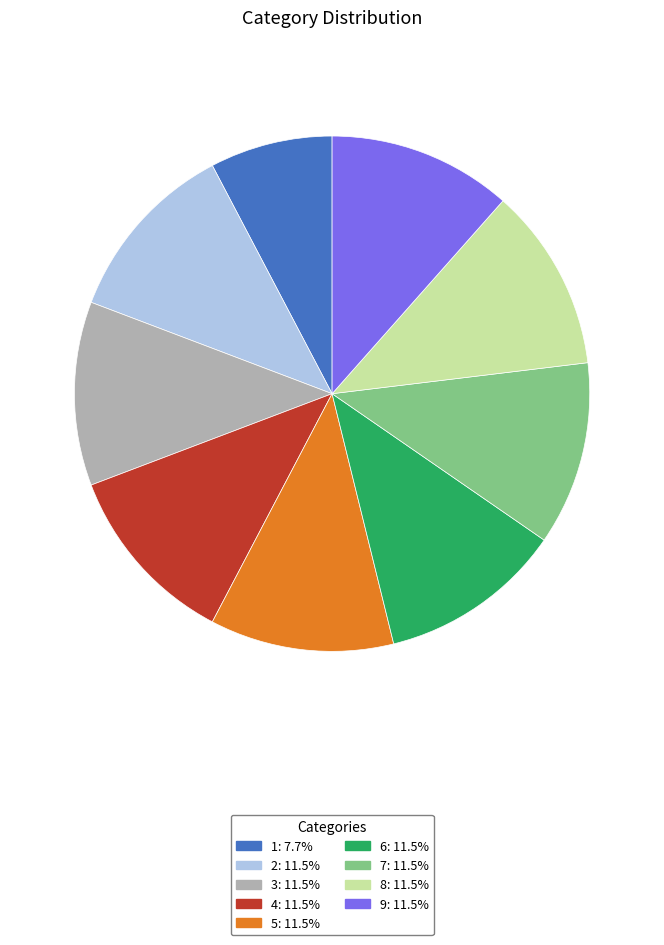

Does 1 represent more than half of the total?

No